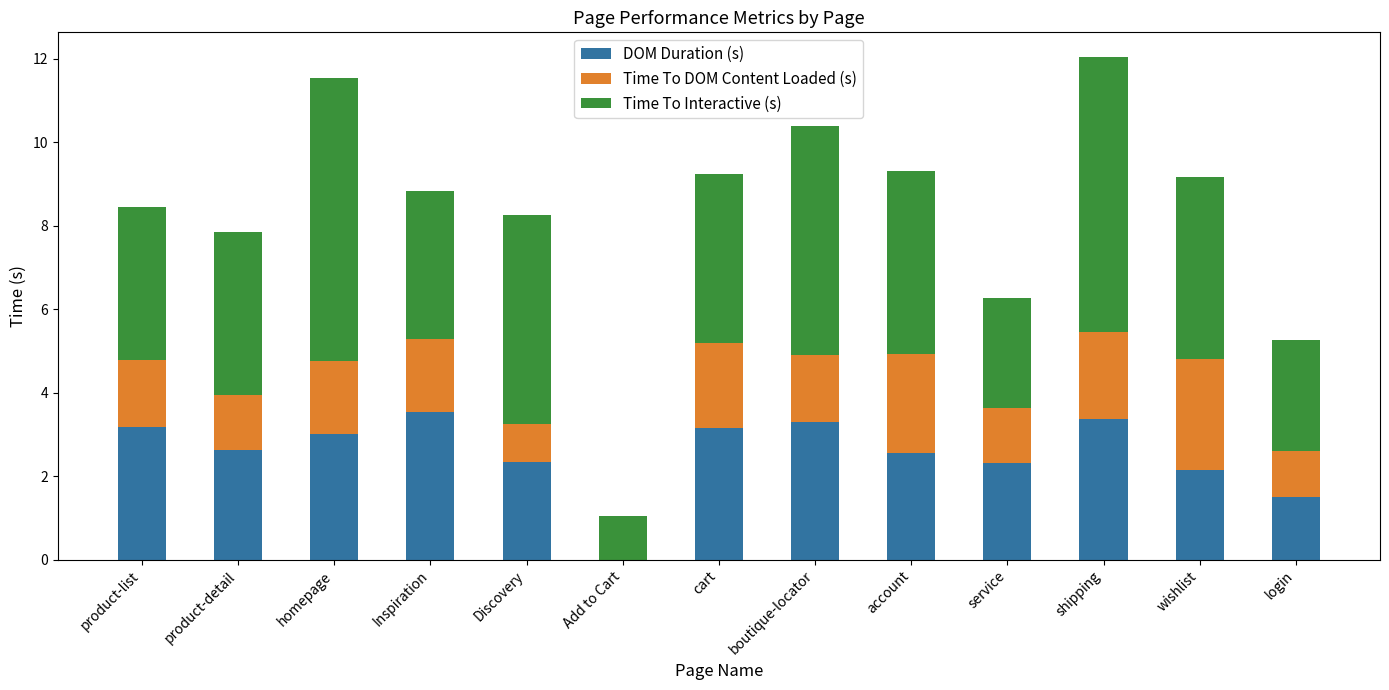

What is the sum of all DOM Duration (s) values?

33.0